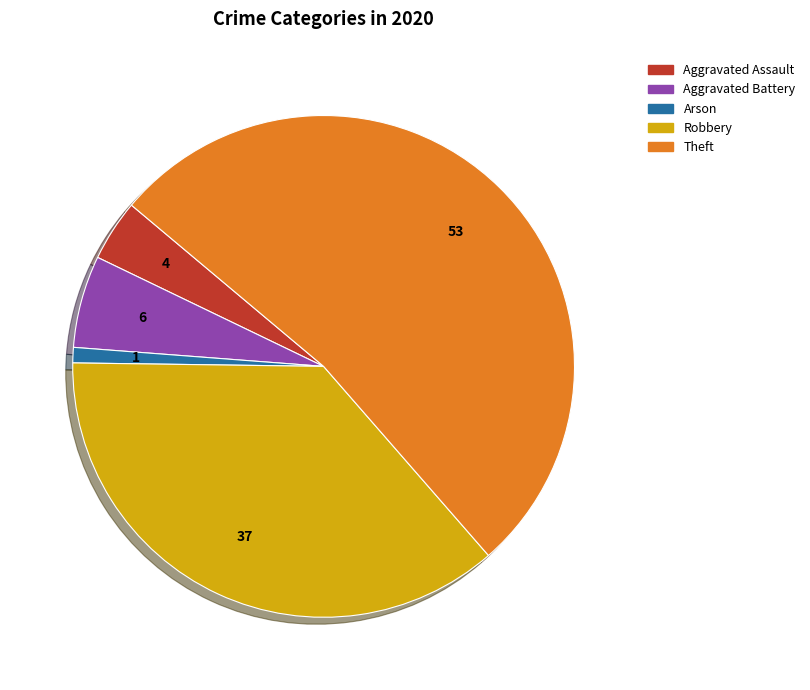

Is there a majority slice in this chart?

Yes